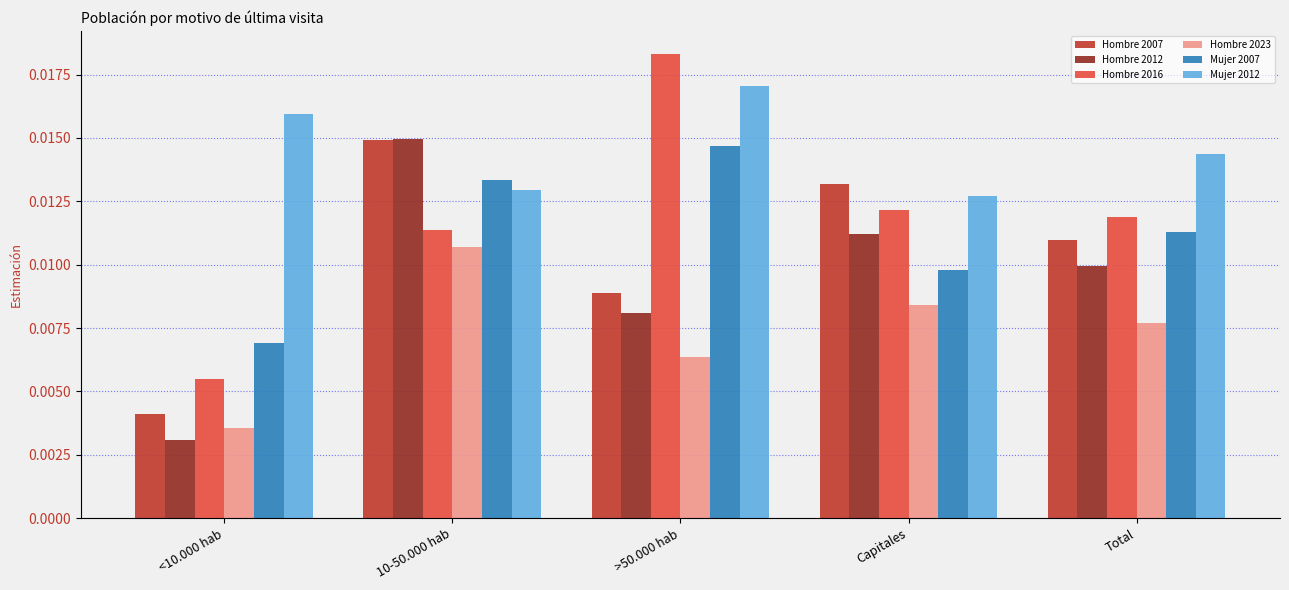

At how many categories does at least one series exceed 0?

5